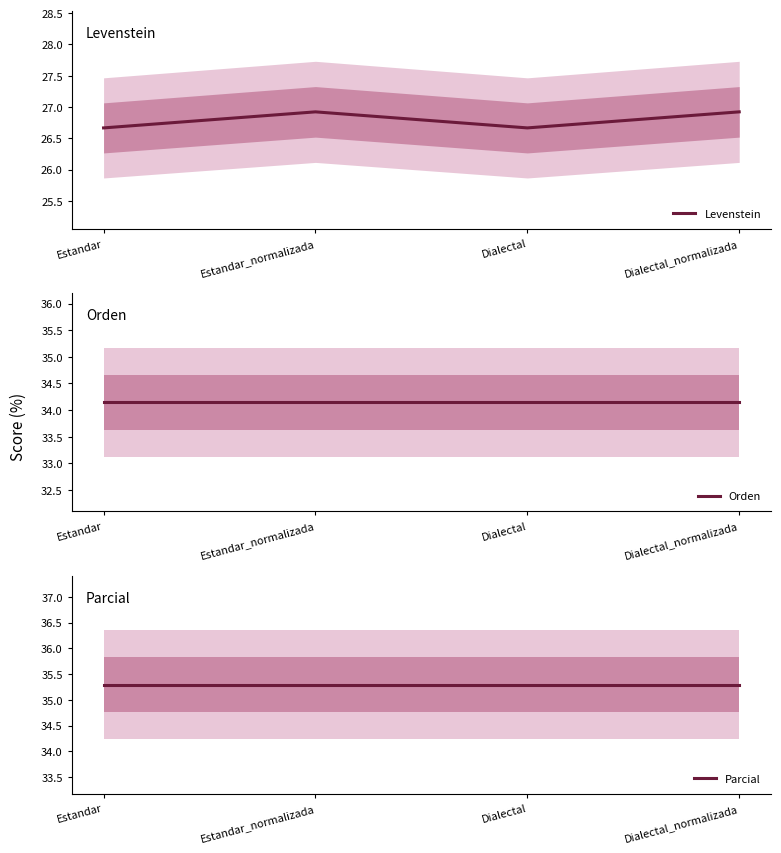

True or false: Orden and Parcial intersect in this chart.

False